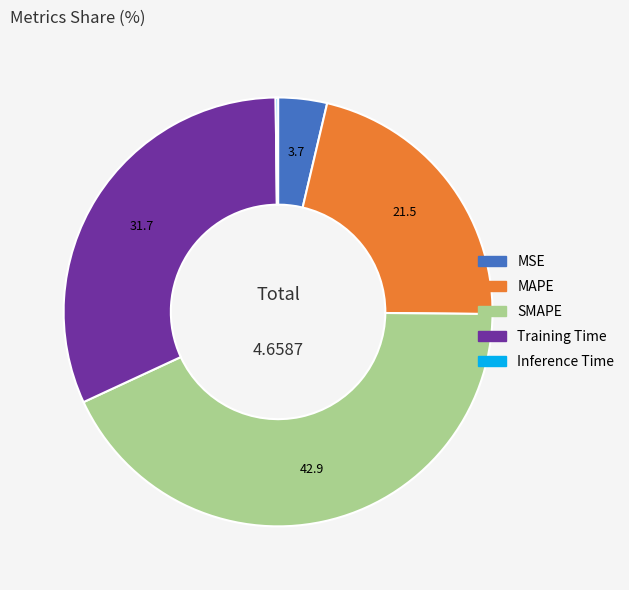

Do MAPE and SMAPE together represent more than half of the pie?

Yes